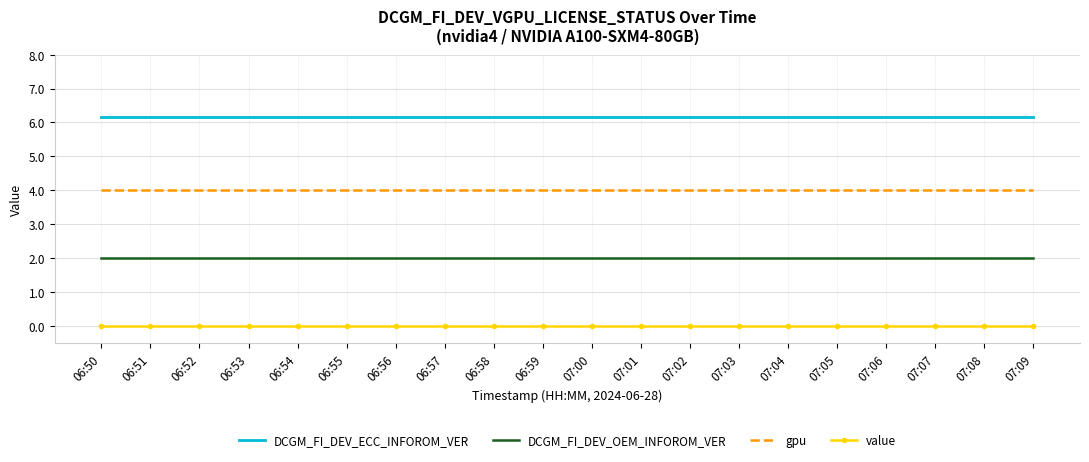

What is the maximum value shown in the chart?

6.2